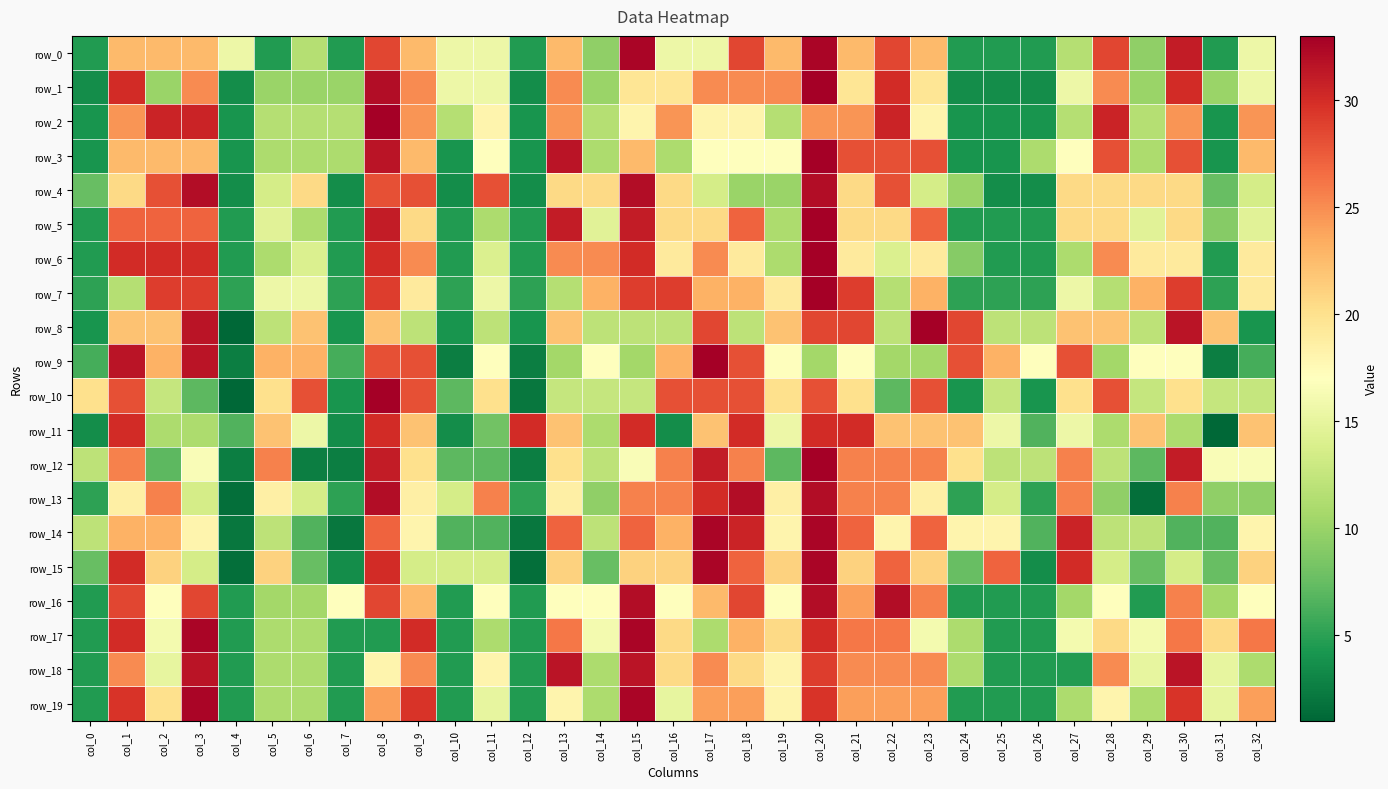

Read the row_9 value at col_8.

28.0